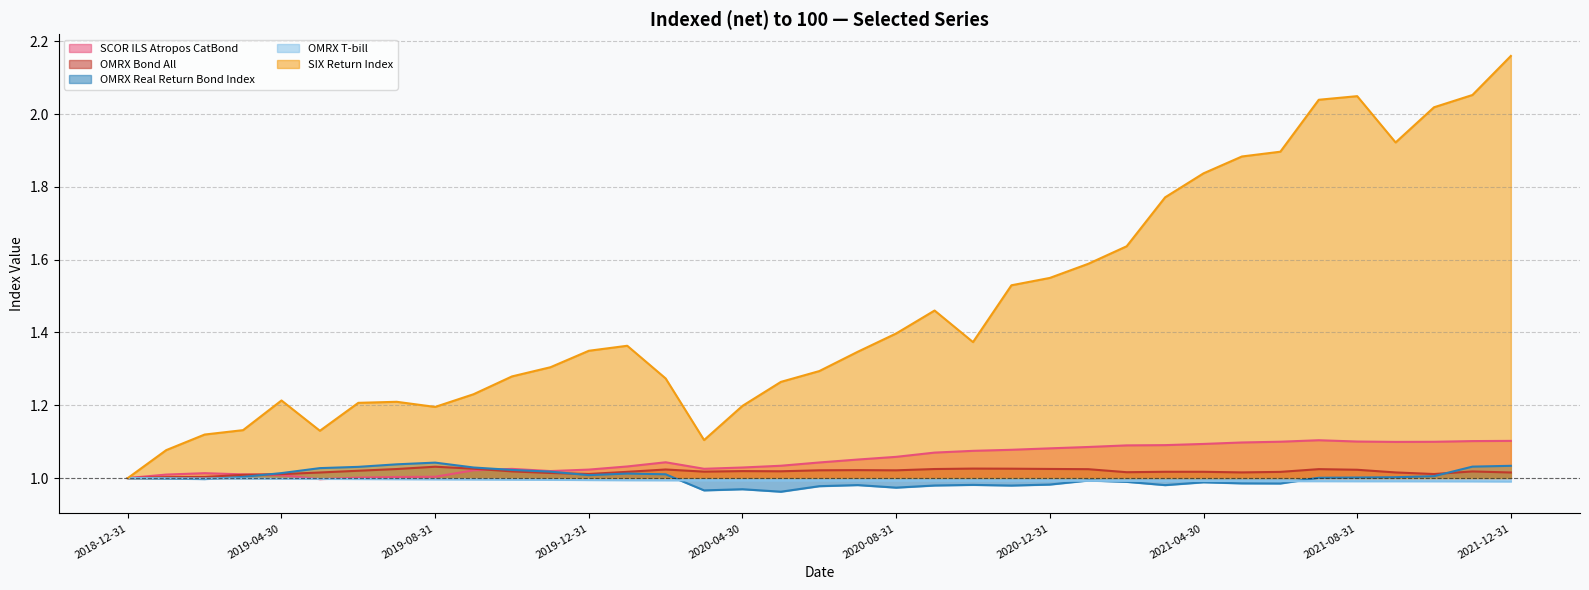

What is the minimum value for OMRX T-bill?

1.0